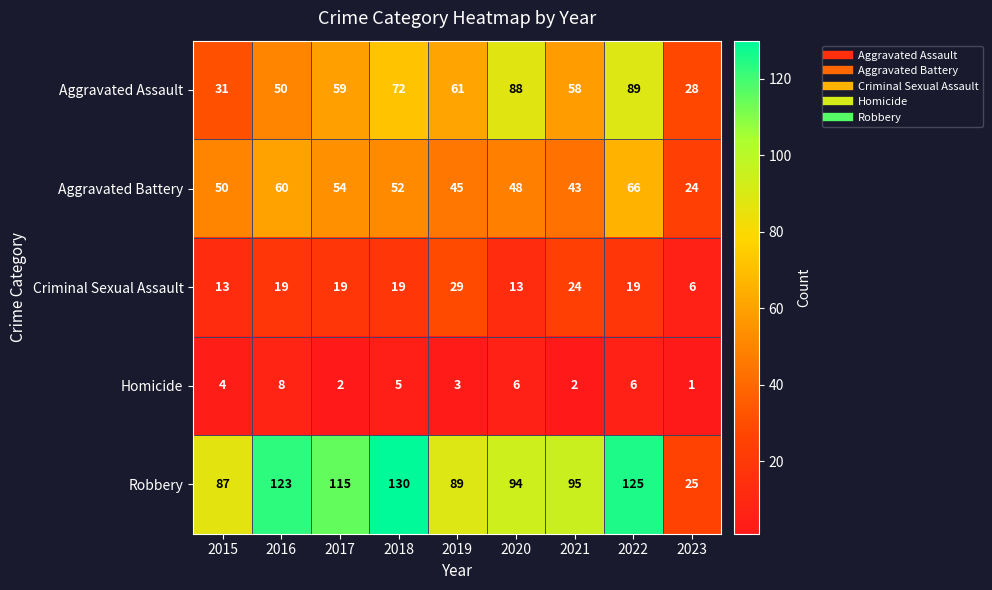

What is the sum of all Robbery values?

883